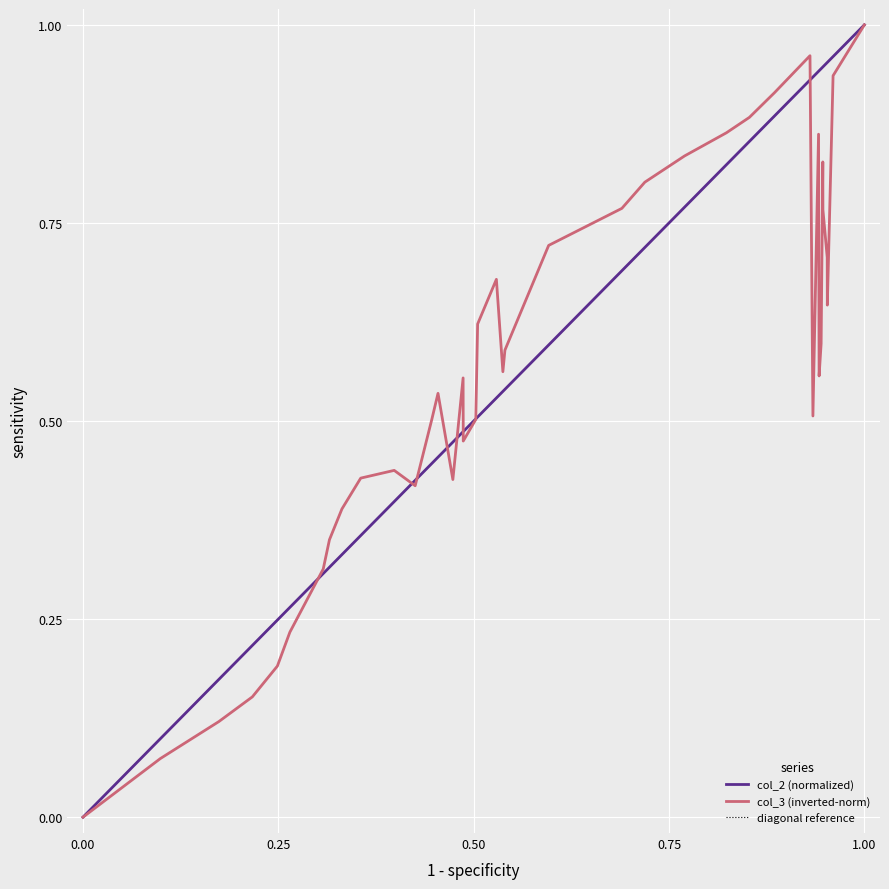

Is it true that the value at Pt-32 is 0.6?

False